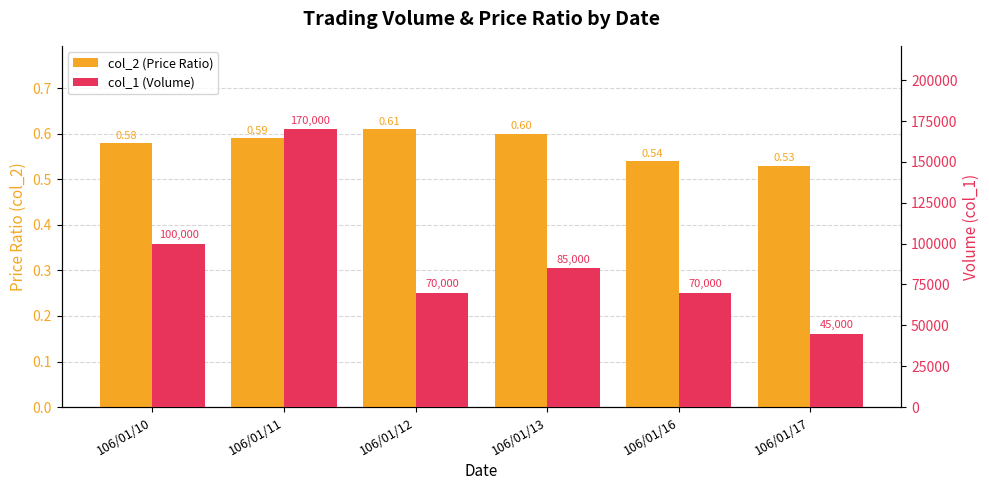

Is it true that col_2 (Price Ratio) equals 0.5 at 106/01/16?

True